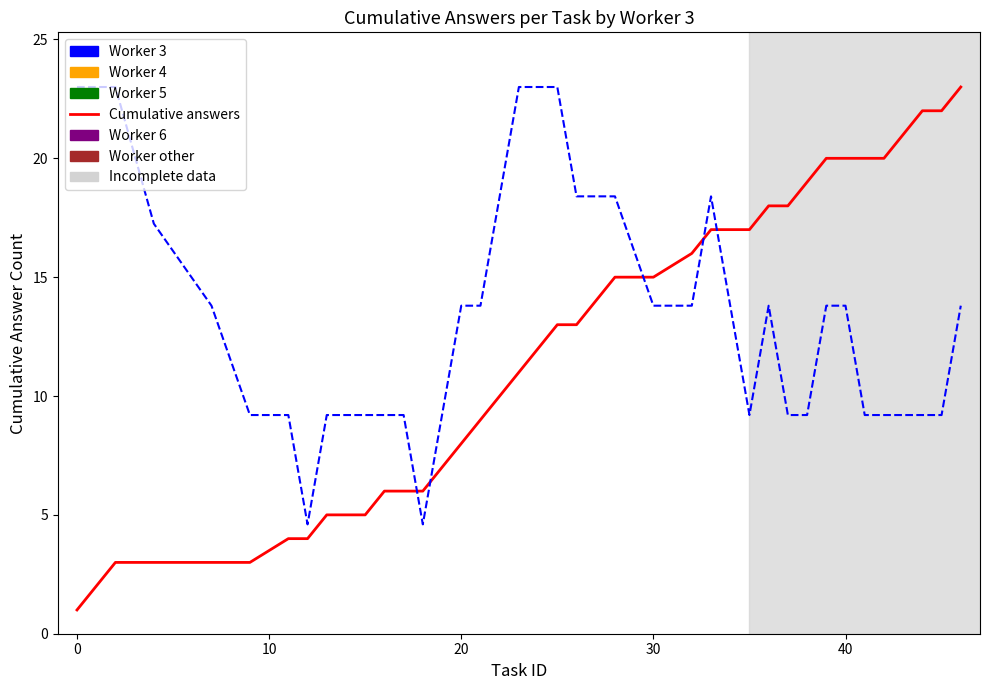

What is the smallest value displayed?

1.0